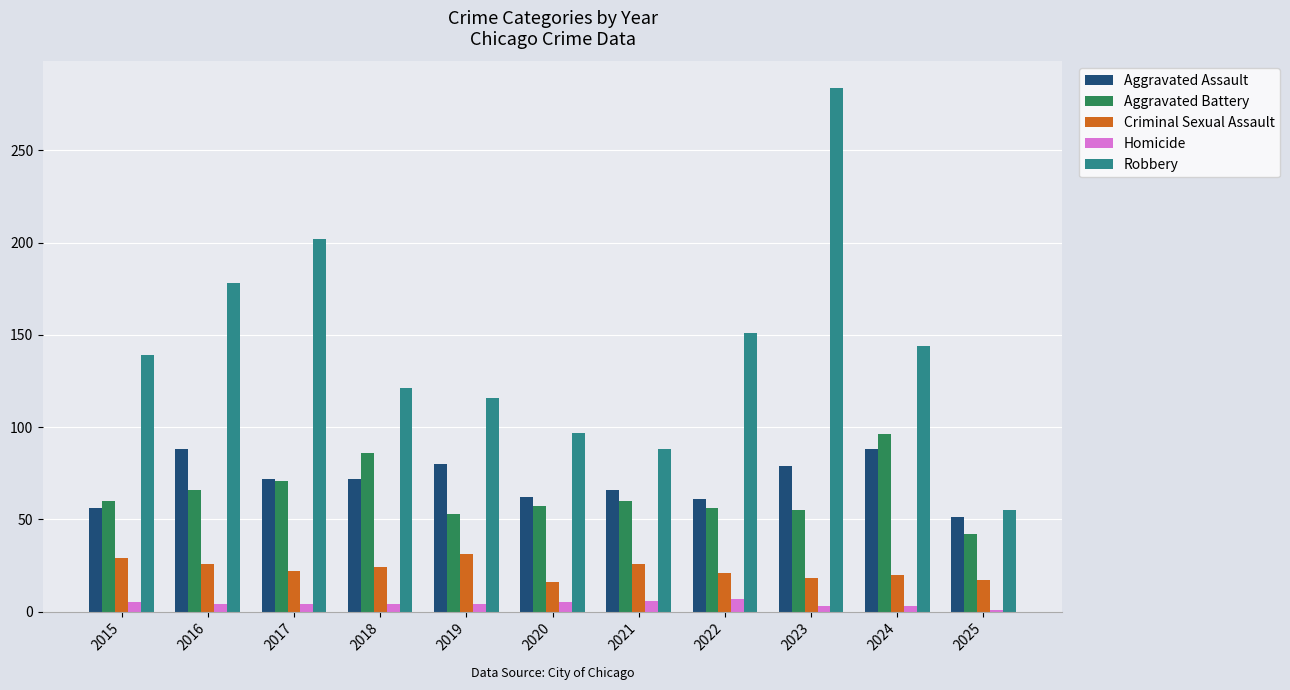

Is the value of Homicide at 2024 greater than the value of Aggravated Assault at 2017?

No